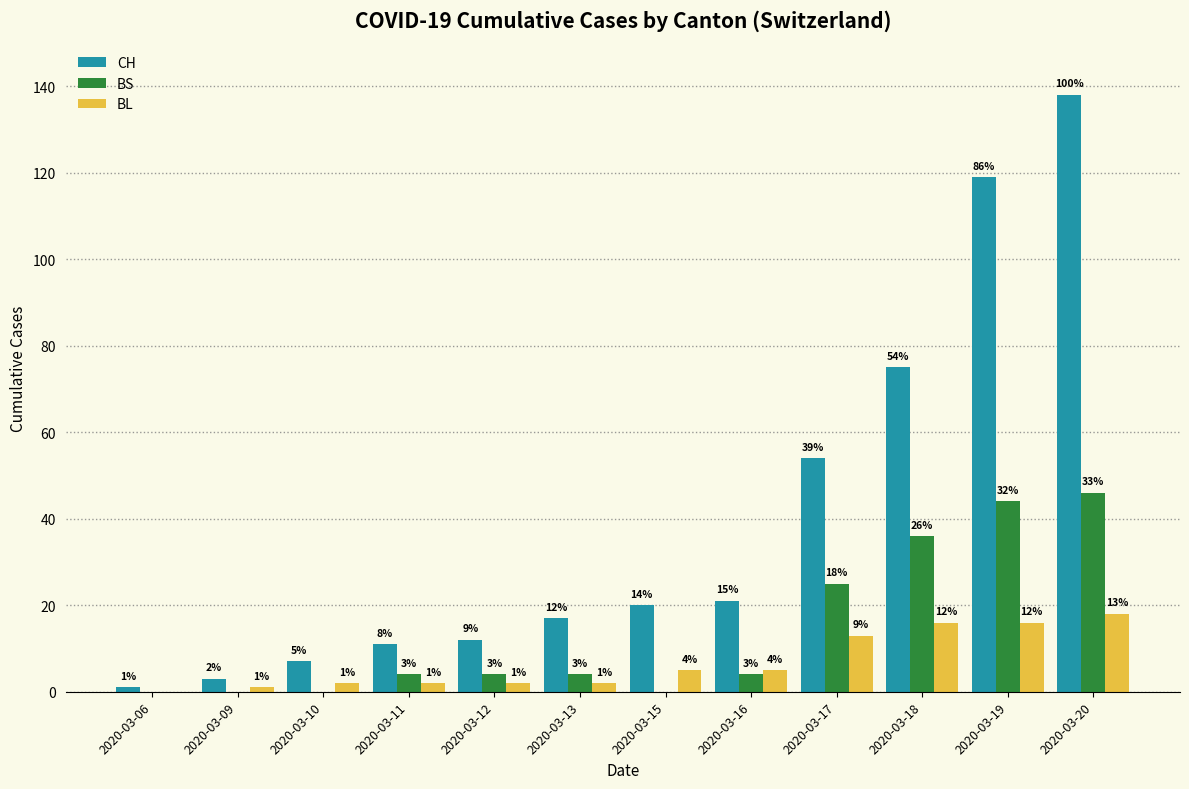

What is the sum of all CH values?

478